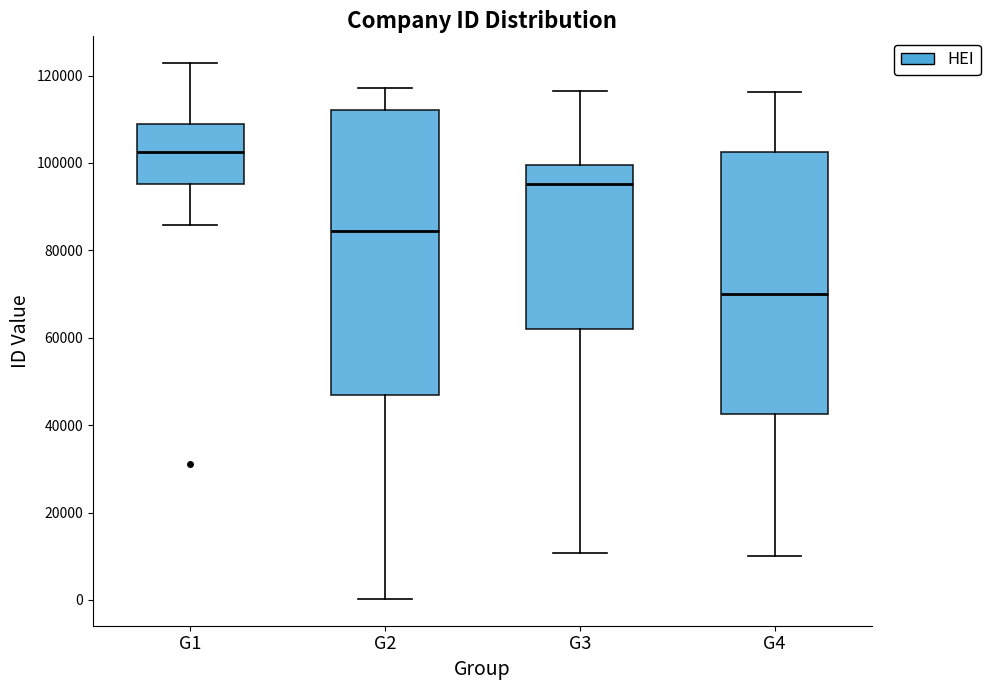

Reading left to right, read every box against the y-axis: the position of its median line, the range the box covers, and the ends of its whiskers. The values are not printed on the chart, so give them approximately, as read against the axis.

G1: median 102000, box 96000 to 108000, whiskers 86000 to 122000
G2: median 84000, box 46000 to 112000, whiskers 0 to 118000
G3: median 96000, box 62000 to 100000, whiskers 10000 to 116000
G4: median 70000, box 42000 to 102000, whiskers 10000 to 116000